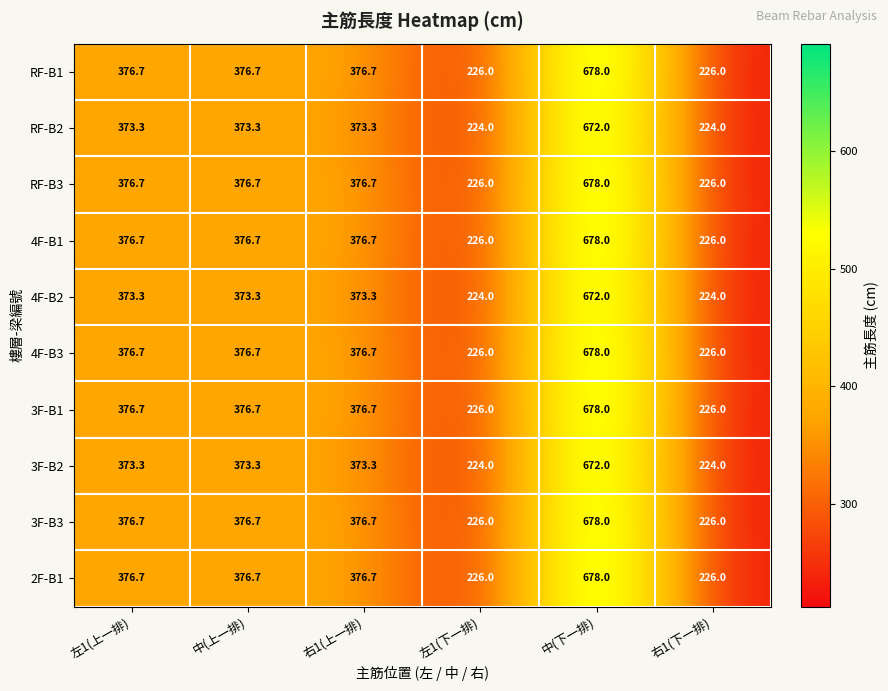

What is the greatest value displayed?

678.0